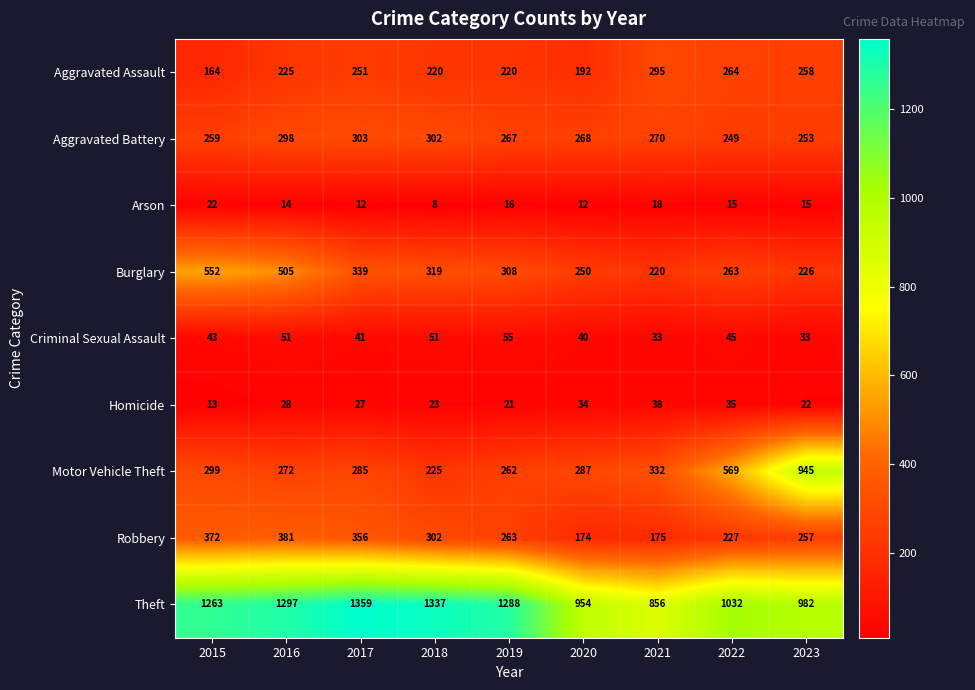

What is the sum of the Homicide values at 2023 and 2015?

35